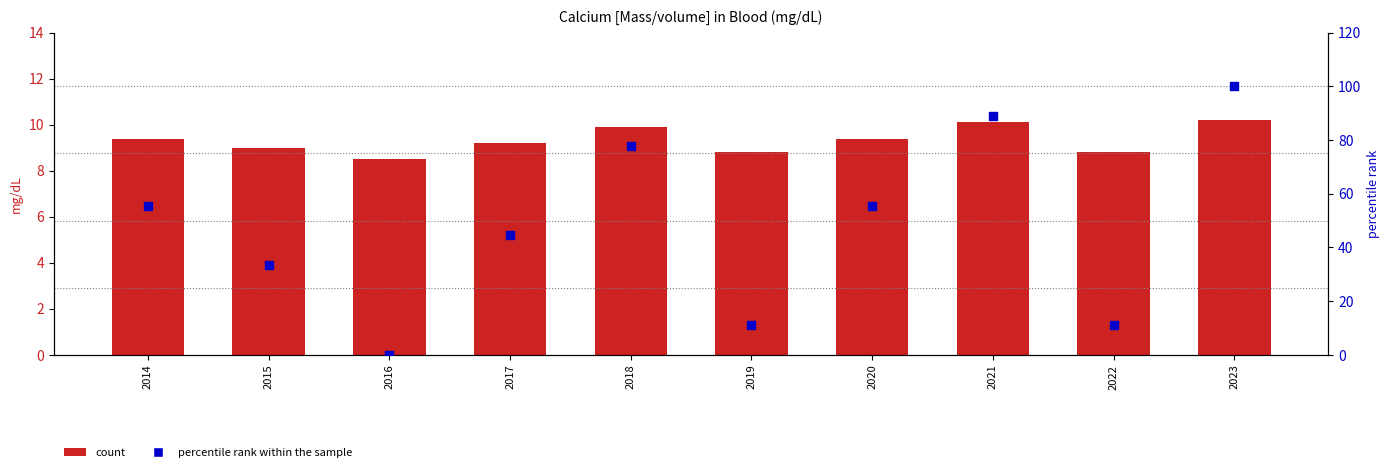

Which series has the widest spread of Y values?

percentile rank within the sample